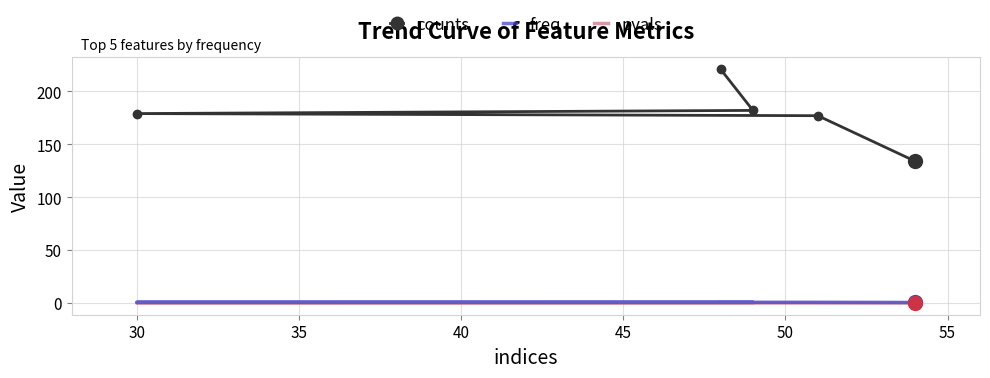

How many data points in counts are above 179?

2